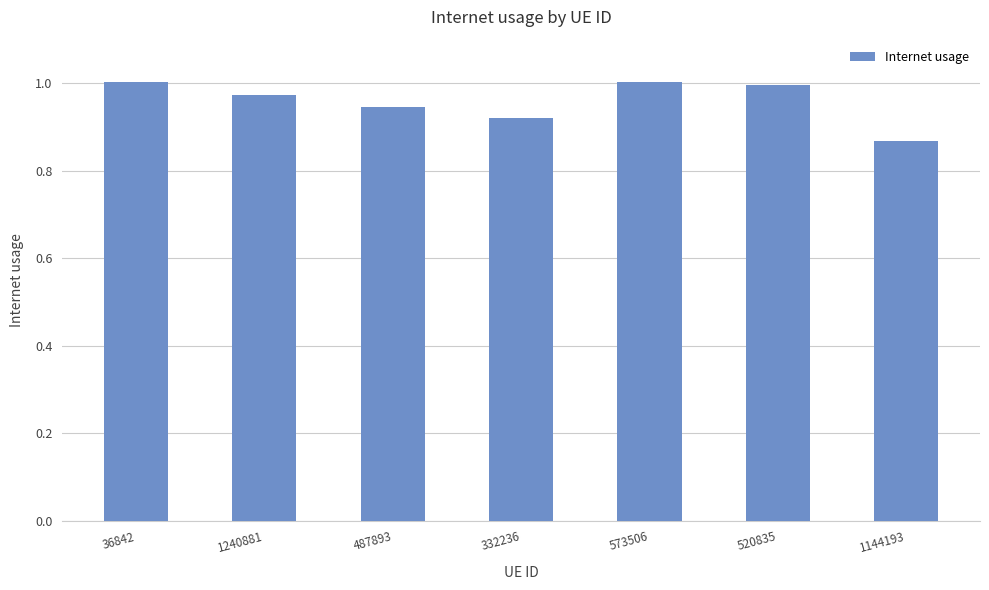

Are the bars horizontal?

No